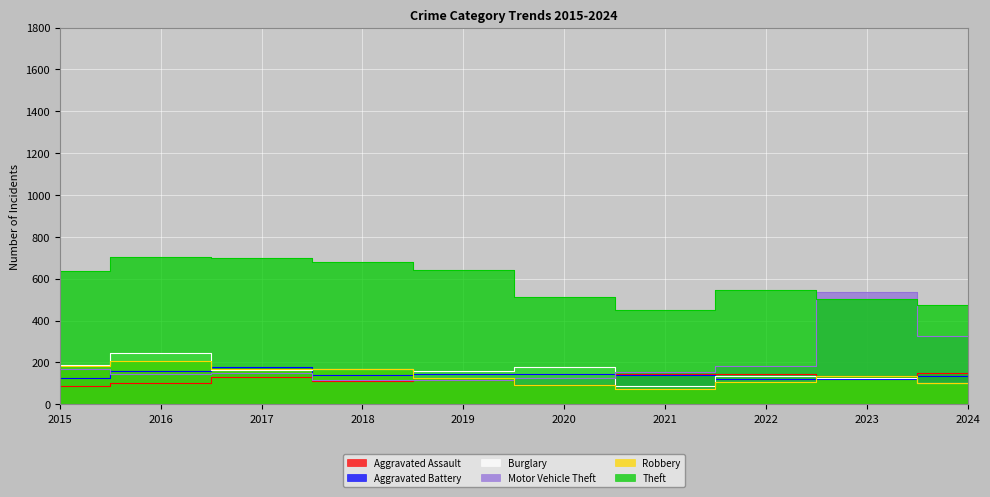

Which category has the lowest value across all series?

2021